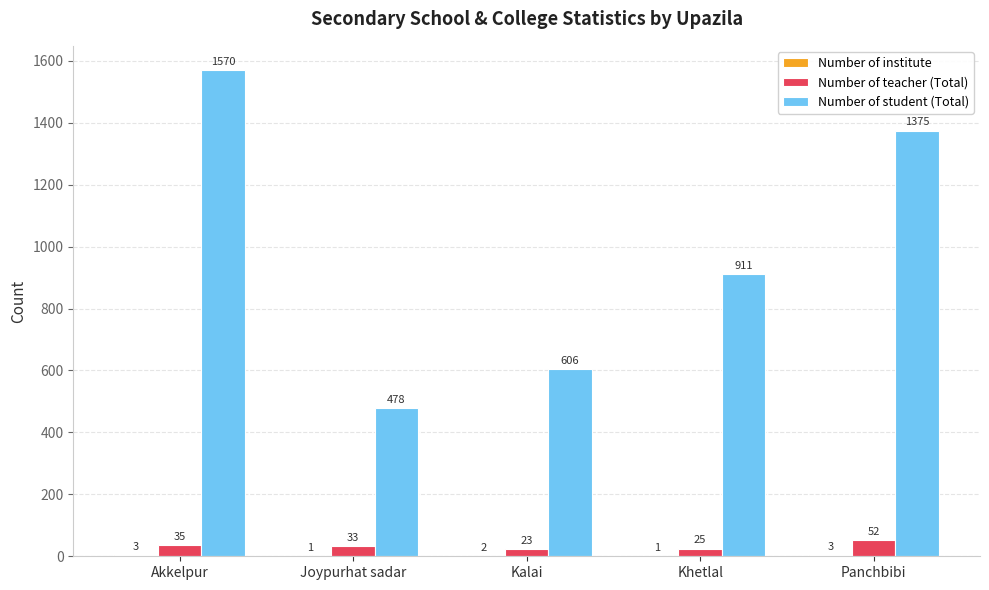

What is the total value across all series at Khetlal?

937